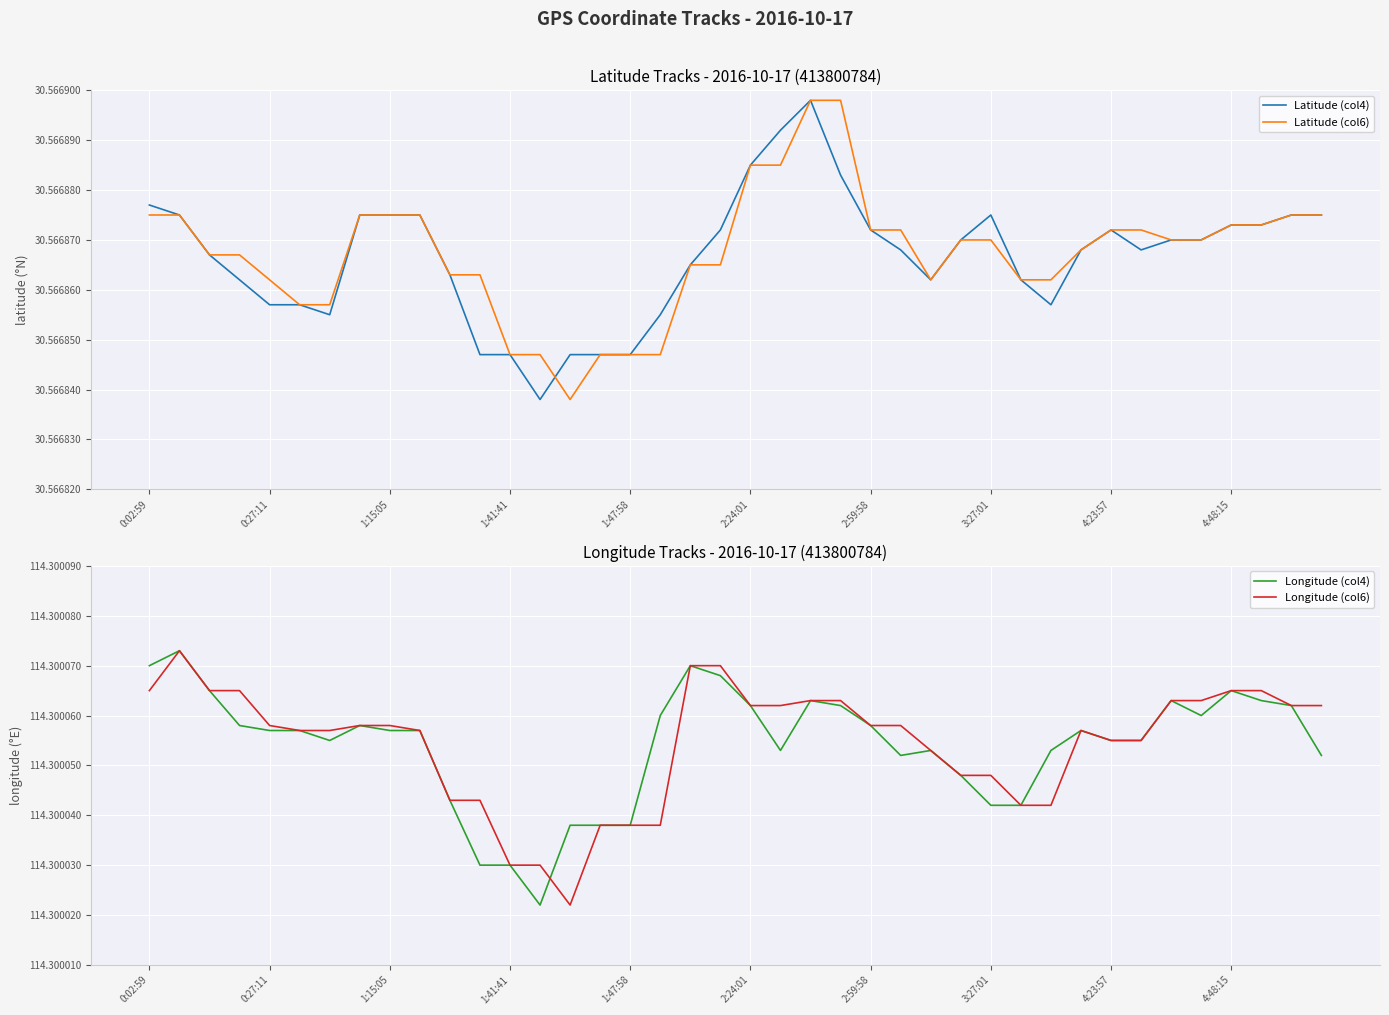

The value of Longitude (col4) at 3:27:01 is 25.7. True or false?

False